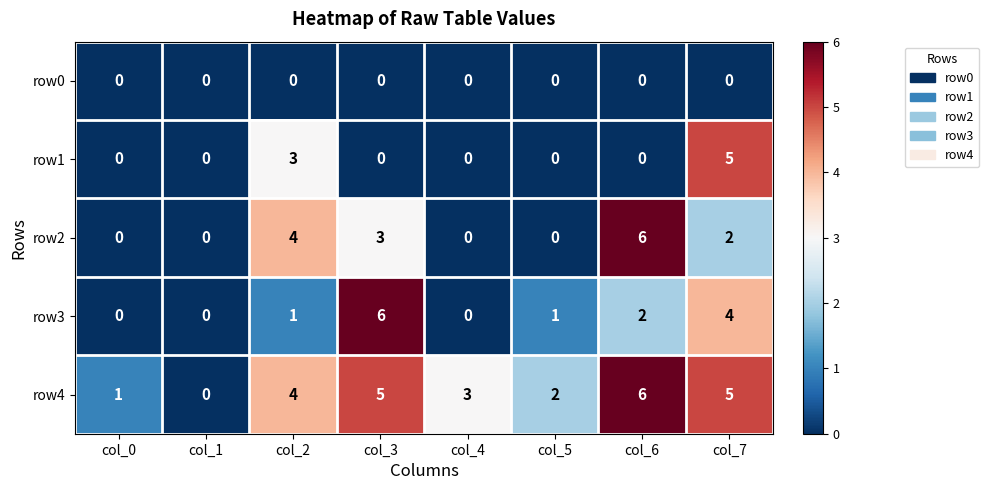

Between col_2 and col_3, which series saw the biggest shift?

row3